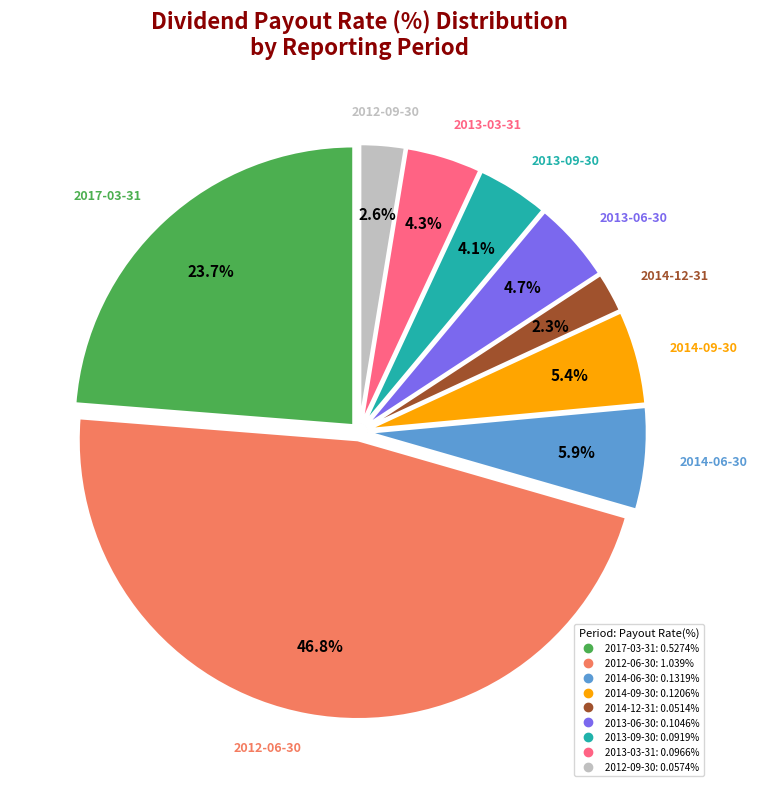

Is there a majority slice in this chart?

No